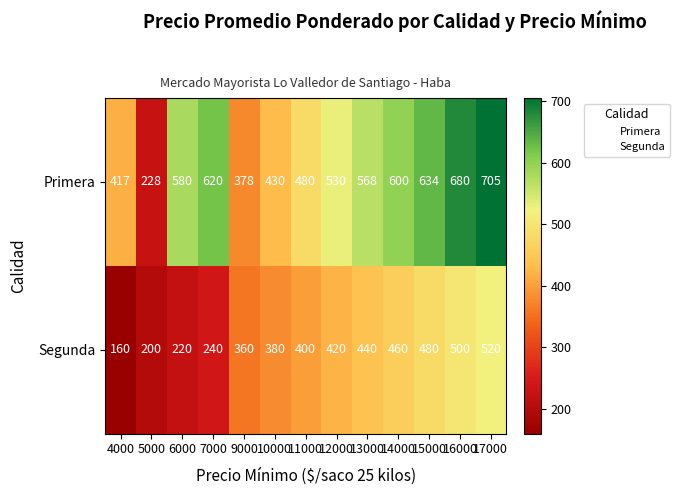

The value of Primera at 5000 is 228. True or false?

True